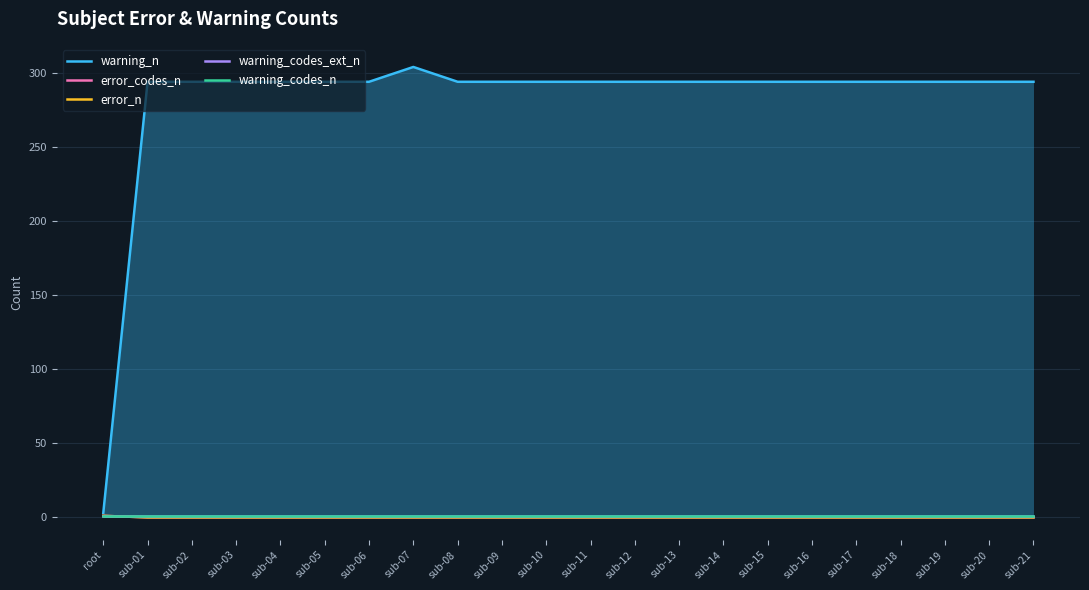

How many lines are shown in the chart?

5